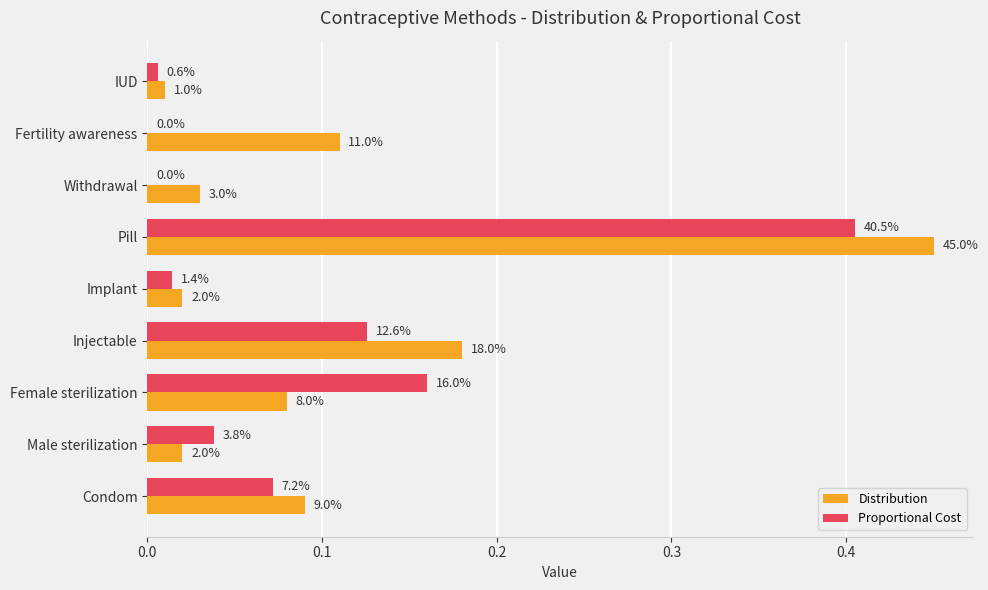

Which series has the largest total across all categories?

Distribution